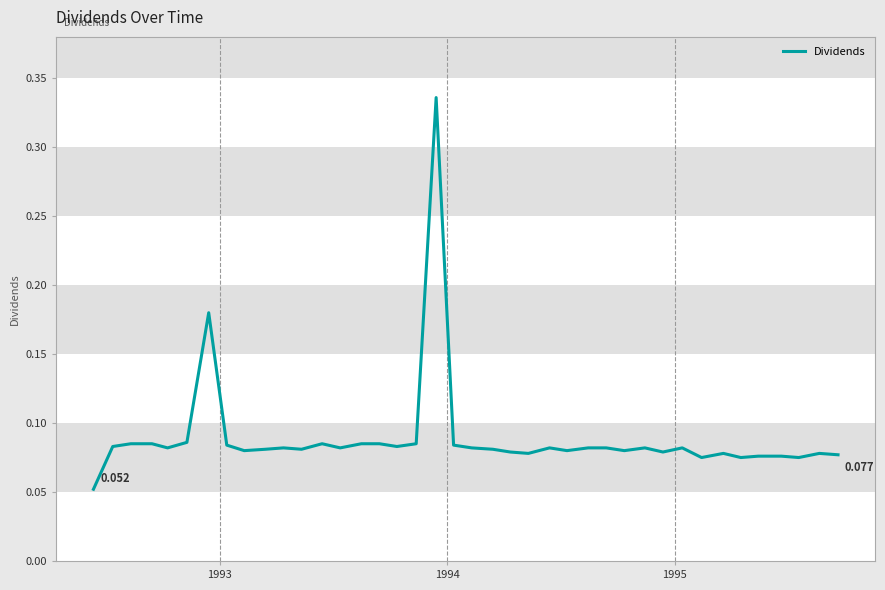

What is the difference between the maximum and minimum values?

0.3